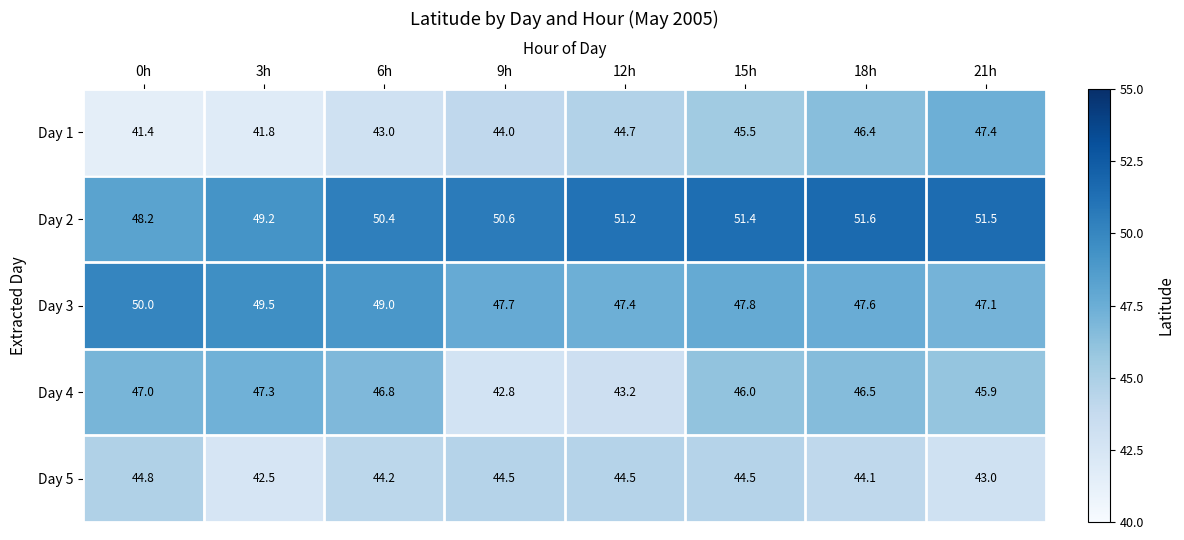

Count the number of data series in this chart.

5